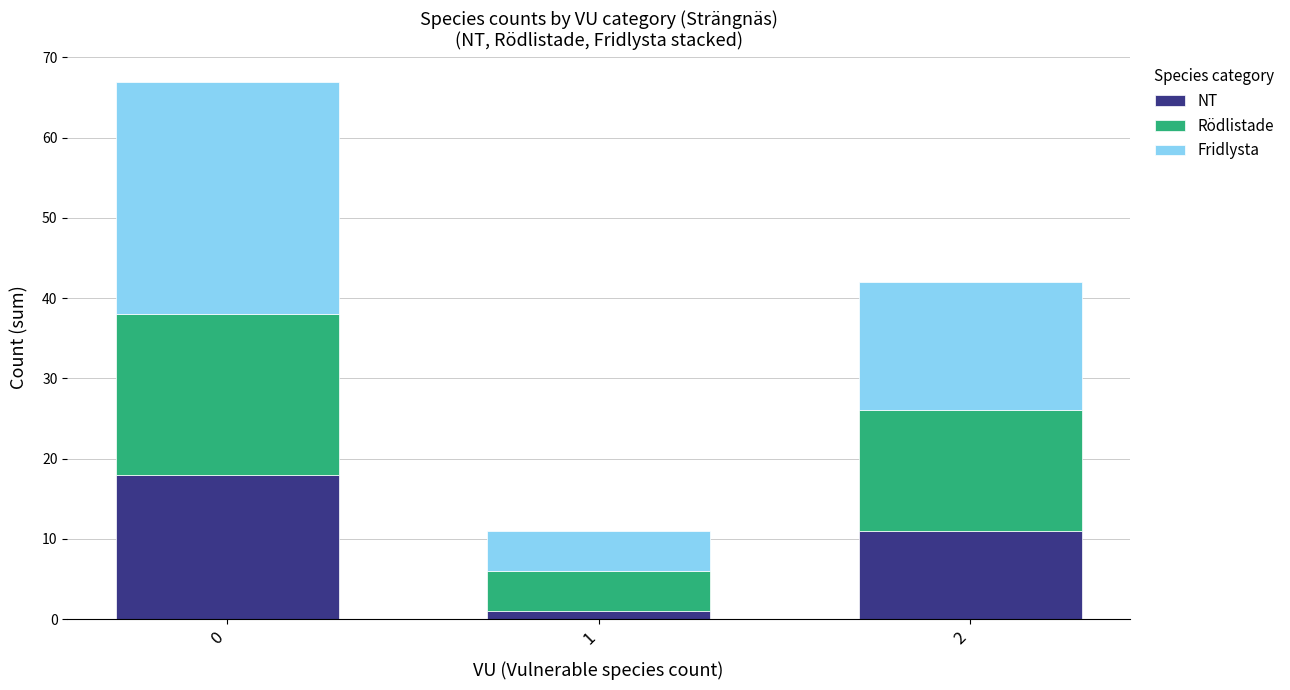

Which category has the lowest value in the NT series?

1